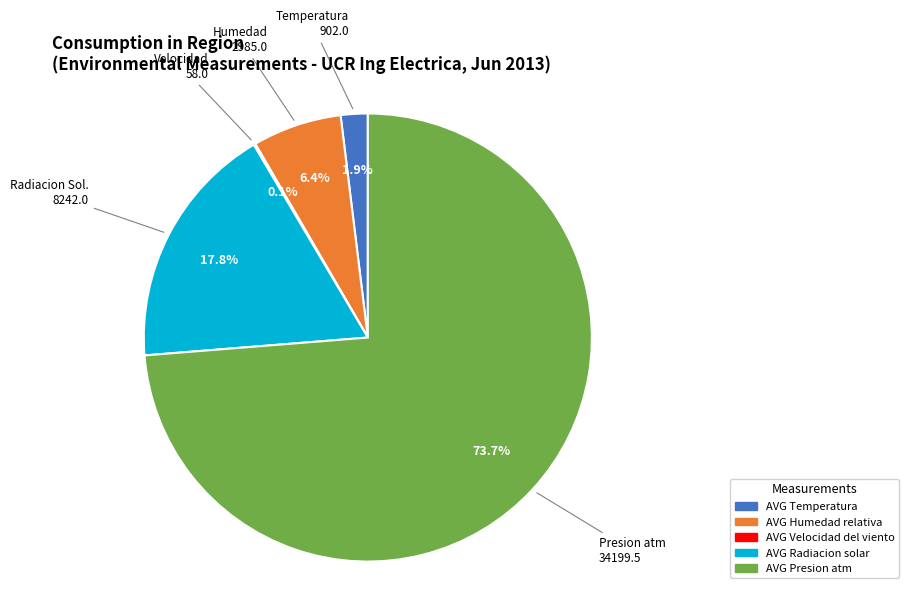

Combined, do AVG Radiacion solar and AVG Humedad relativa account for over 50%?

No